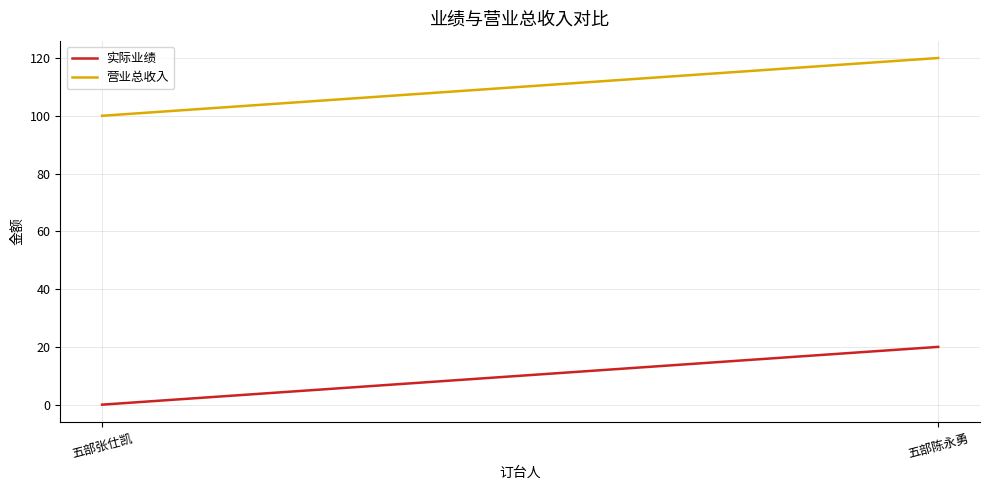

Between 五部张仕凯 and 五部陈永勇, which series saw the biggest shift?

实际业绩